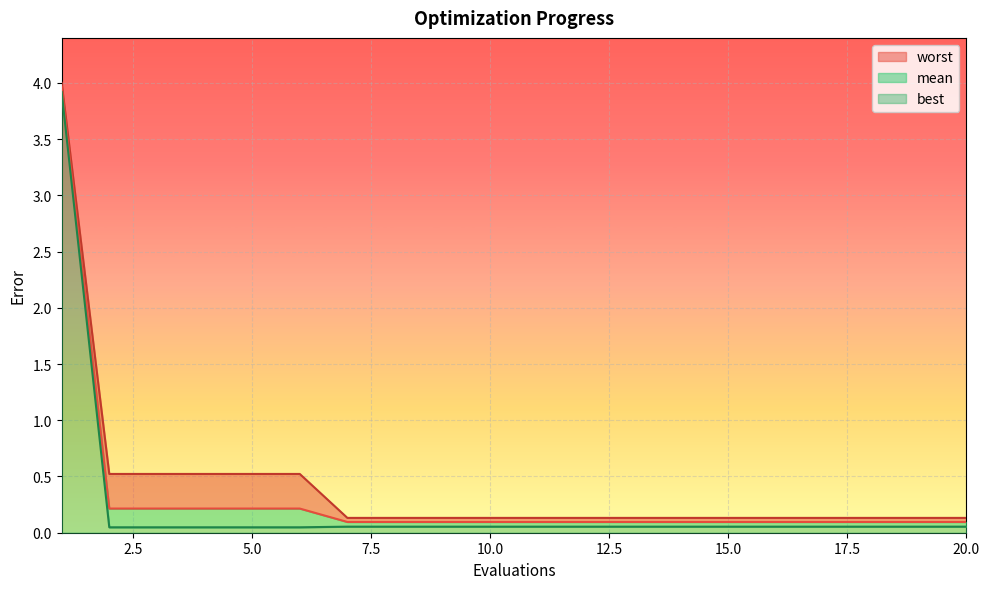

What value does the best series have at 18?

0.1